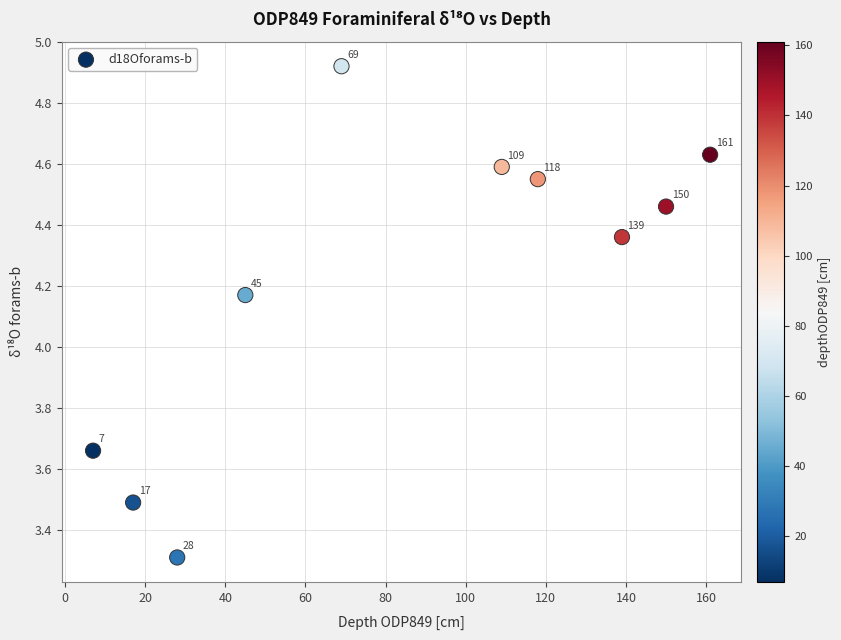

What is the range of Y values (max minus min)?

1.6